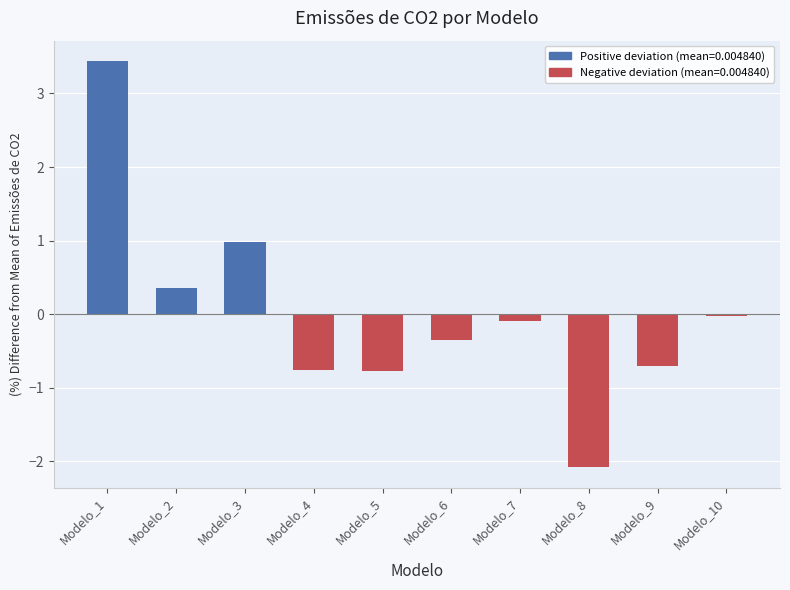

Which category has the lowest value across all series?

Modelo_8